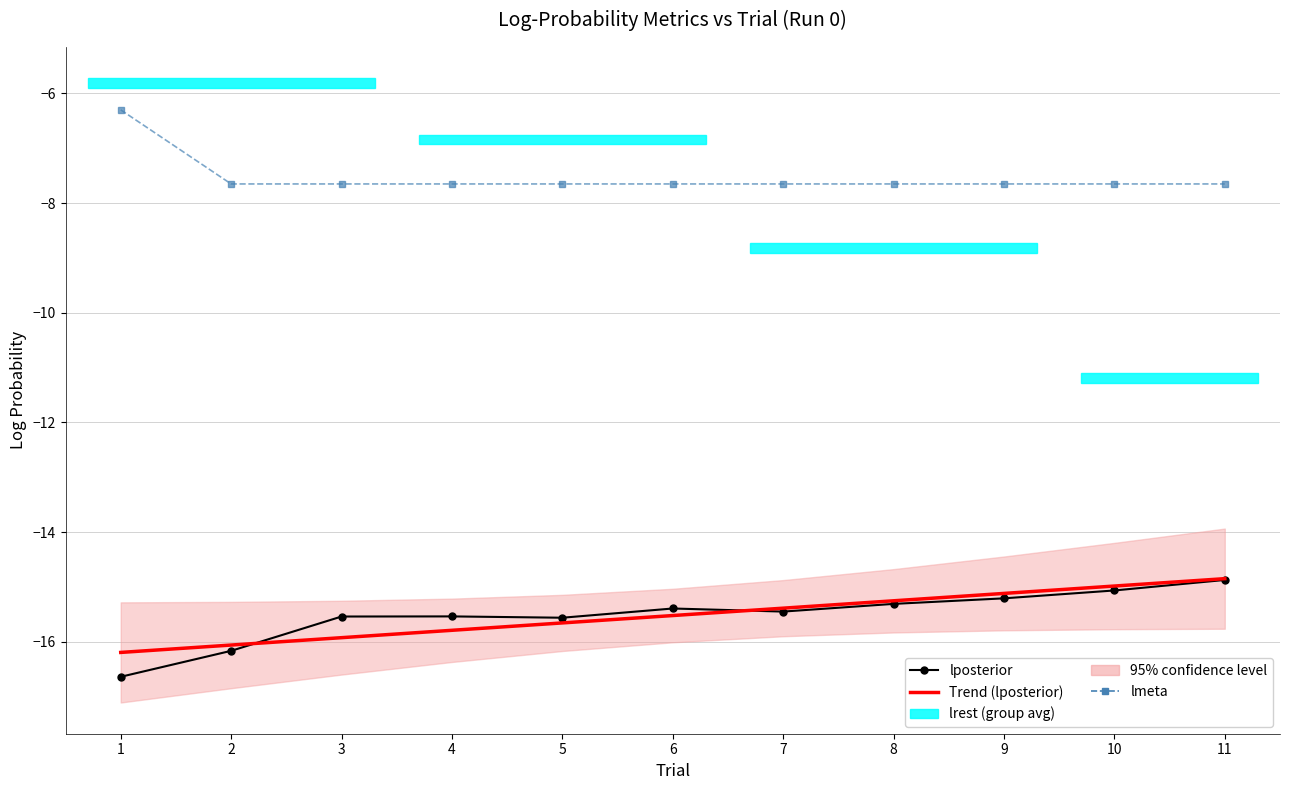

The lmeta series shows -7.7 at 7. True or false?

True